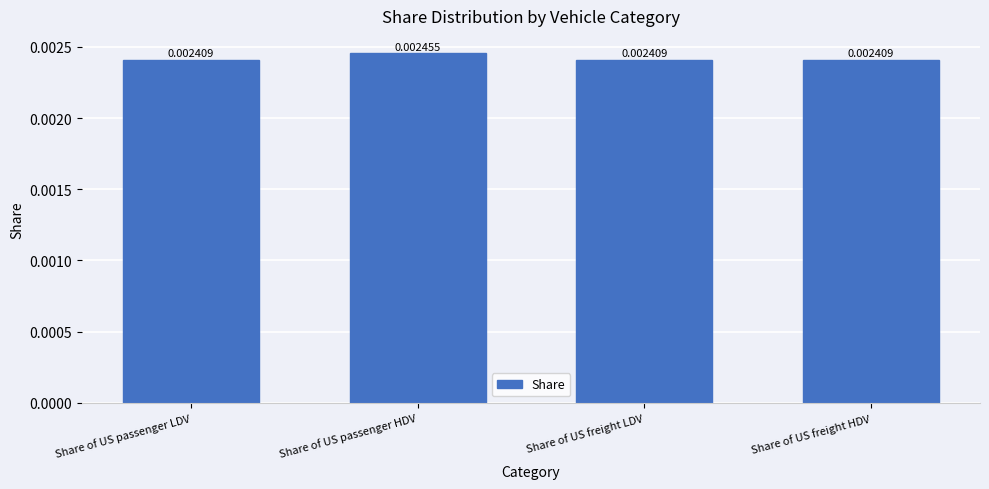

What is the label of the 2nd bar from the right?

Share of US freight LDV